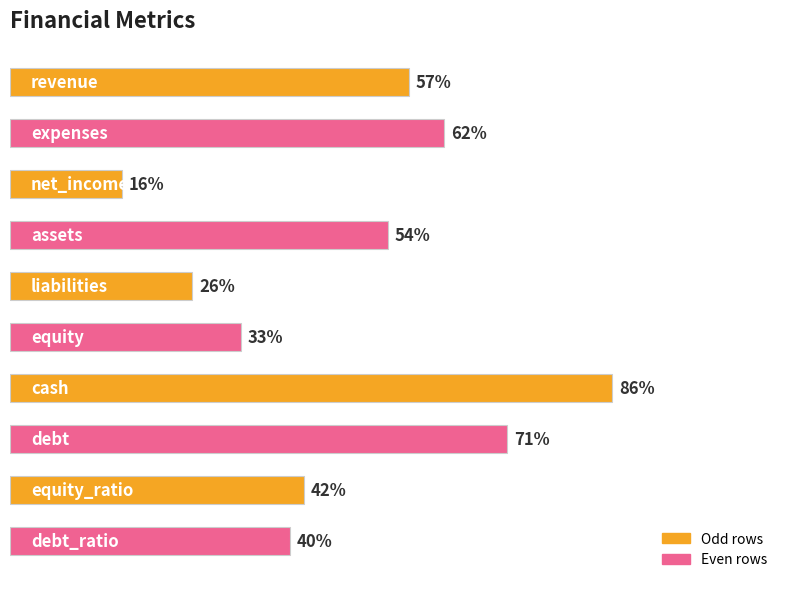

Are the bars horizontal?

Yes